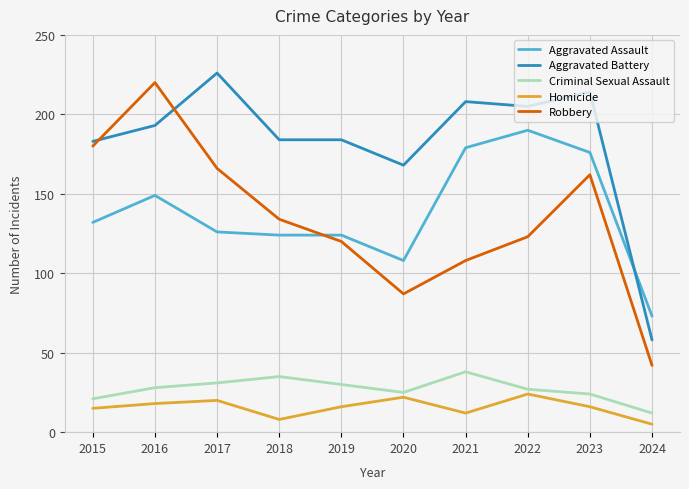

What is the difference between the second highest and minimum values in the Robbery series?

138